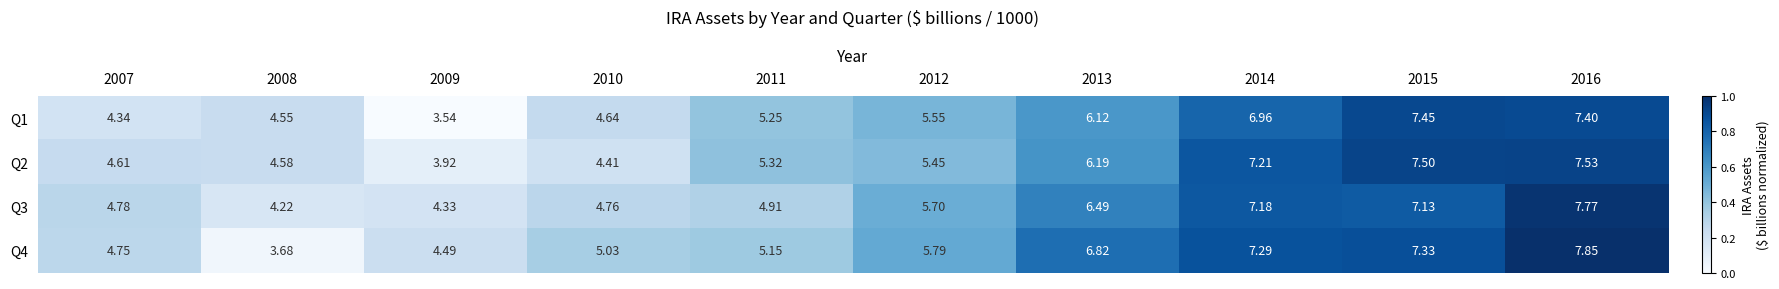

Is the value of Q1 at 2011 greater than the value of Q4 at 2013?

No